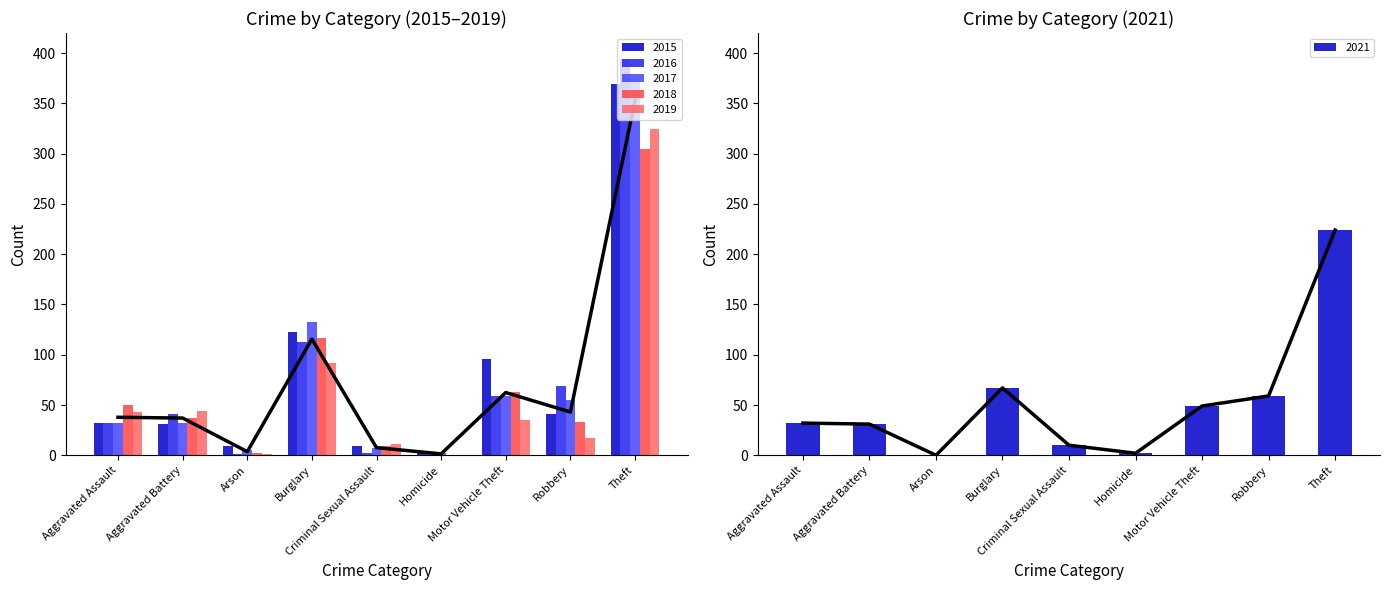

Reading left to right, transcribe all the data shown in this chart.

2015: 32	31	9	123	9	3	96	41	369
2016: 32	41	1	113	2	2	59	69	394
2017: 32	32	5	133	7	2	59	55	372
2018: 50	37	2	117	9	0	63	33	305
2019: 43	44	1	92	11	0	35	17	325
2021: 32	31	0	67	10	2	49	59	224